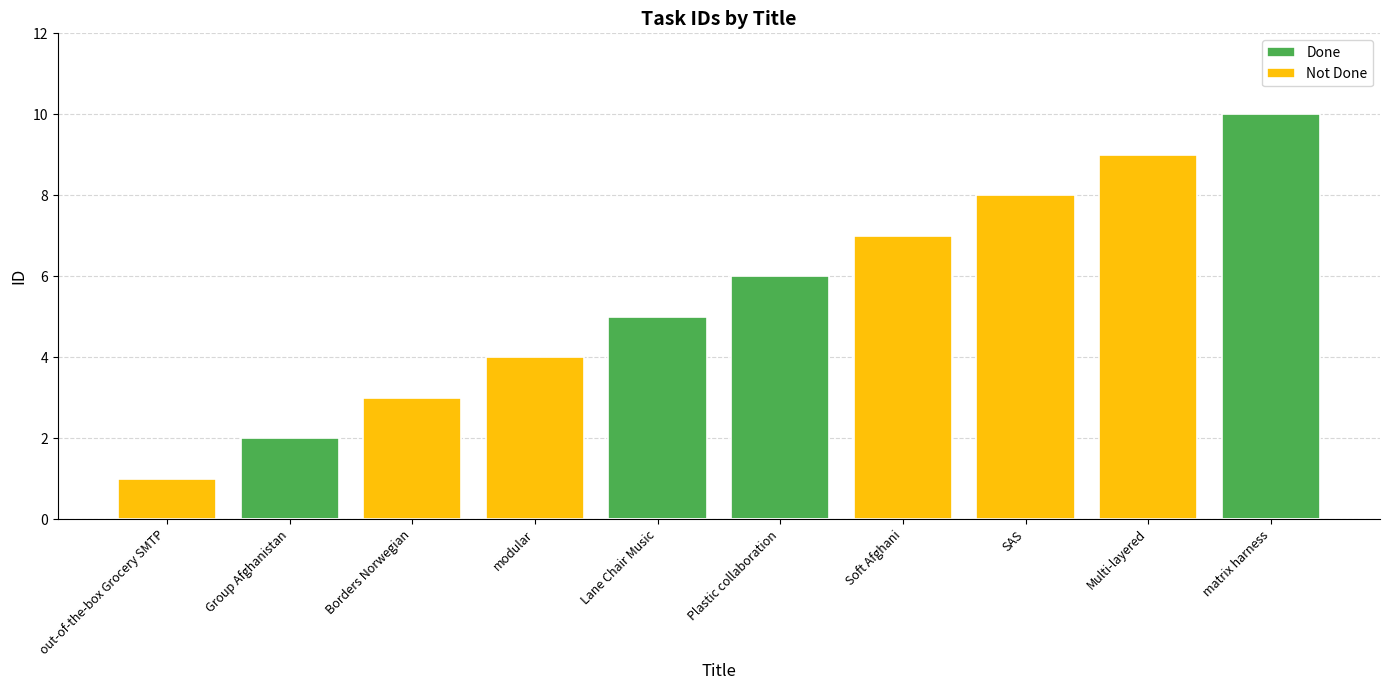

True or false: Not Done has a value of 3 at Borders Norwegian.

True